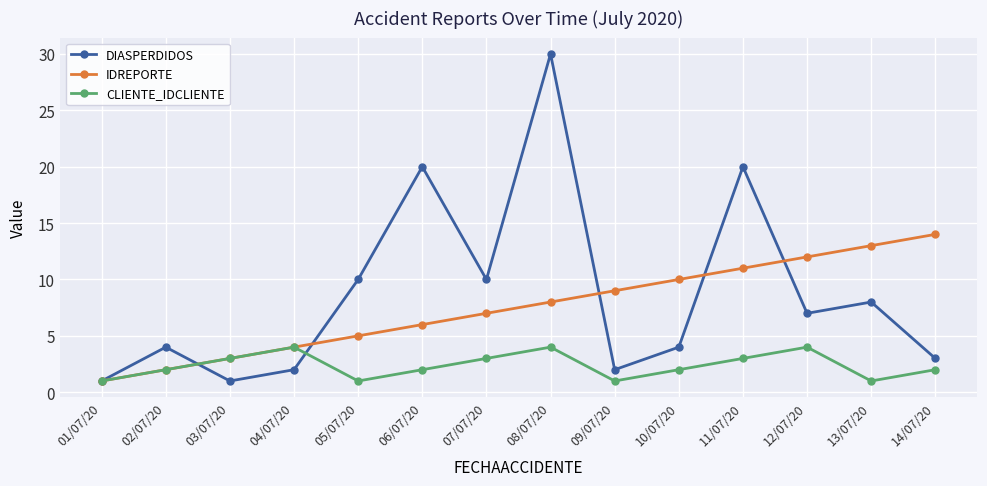

At which category does CLIENTE_IDCLIENTE reach its first local peak?

04/07/20